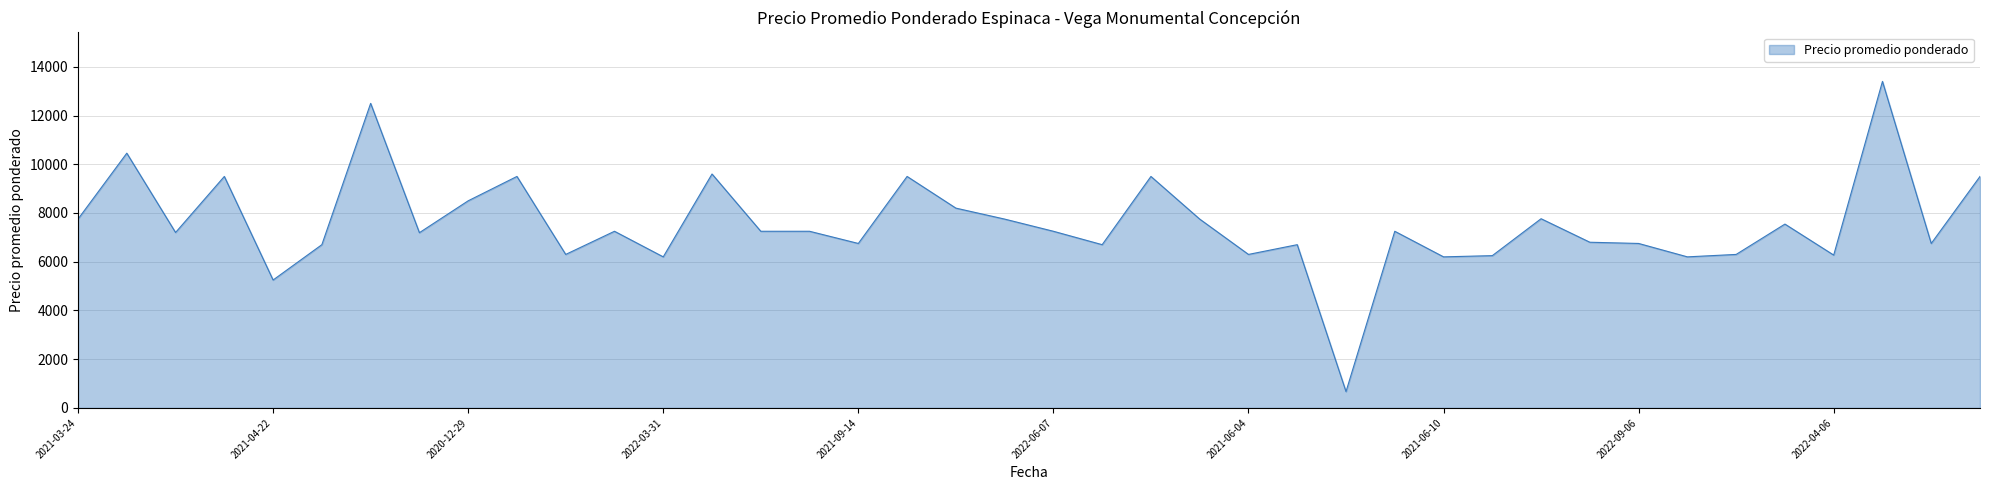

What is the difference between the maximum and minimum values?

12729